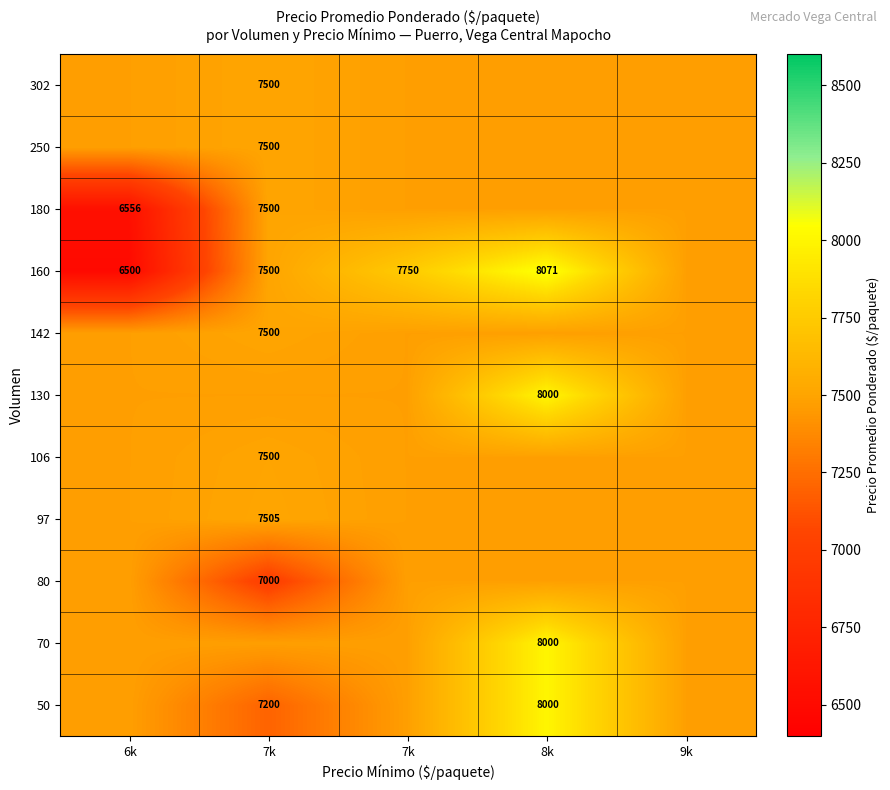

How many categories are shown in the chart?

5